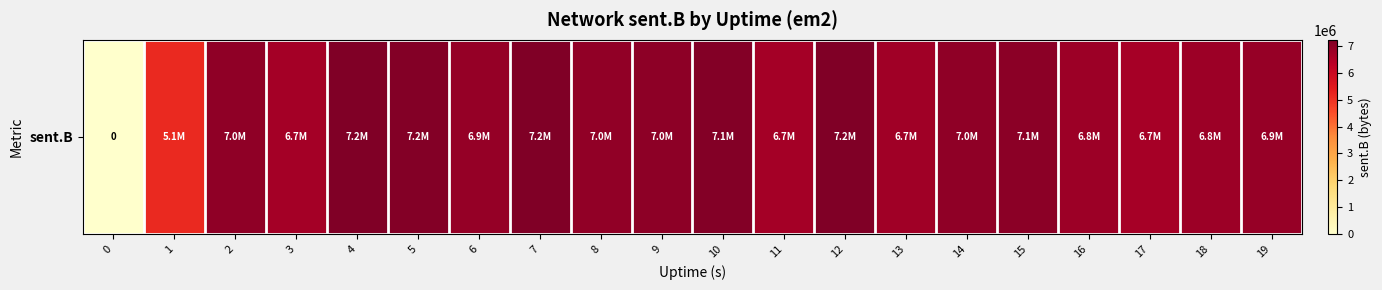

How many categories are shown in the chart?

20